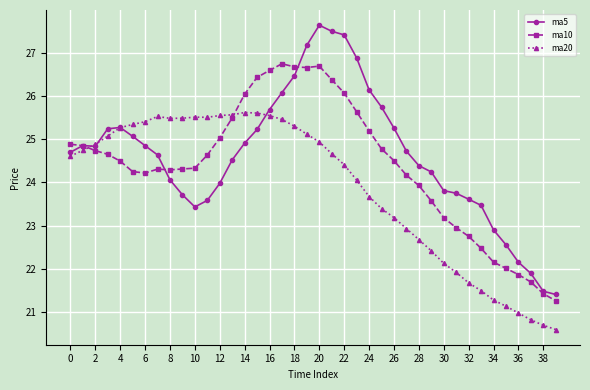

How many lines are shown in the chart?

3